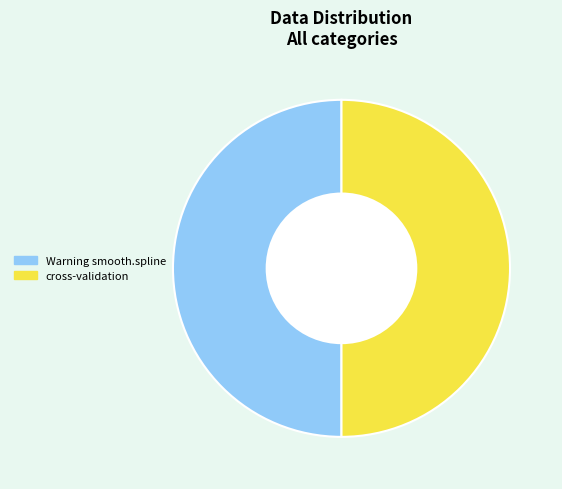

Do Warning smooth.spline and cross-validation together represent more than half of the pie?

Yes